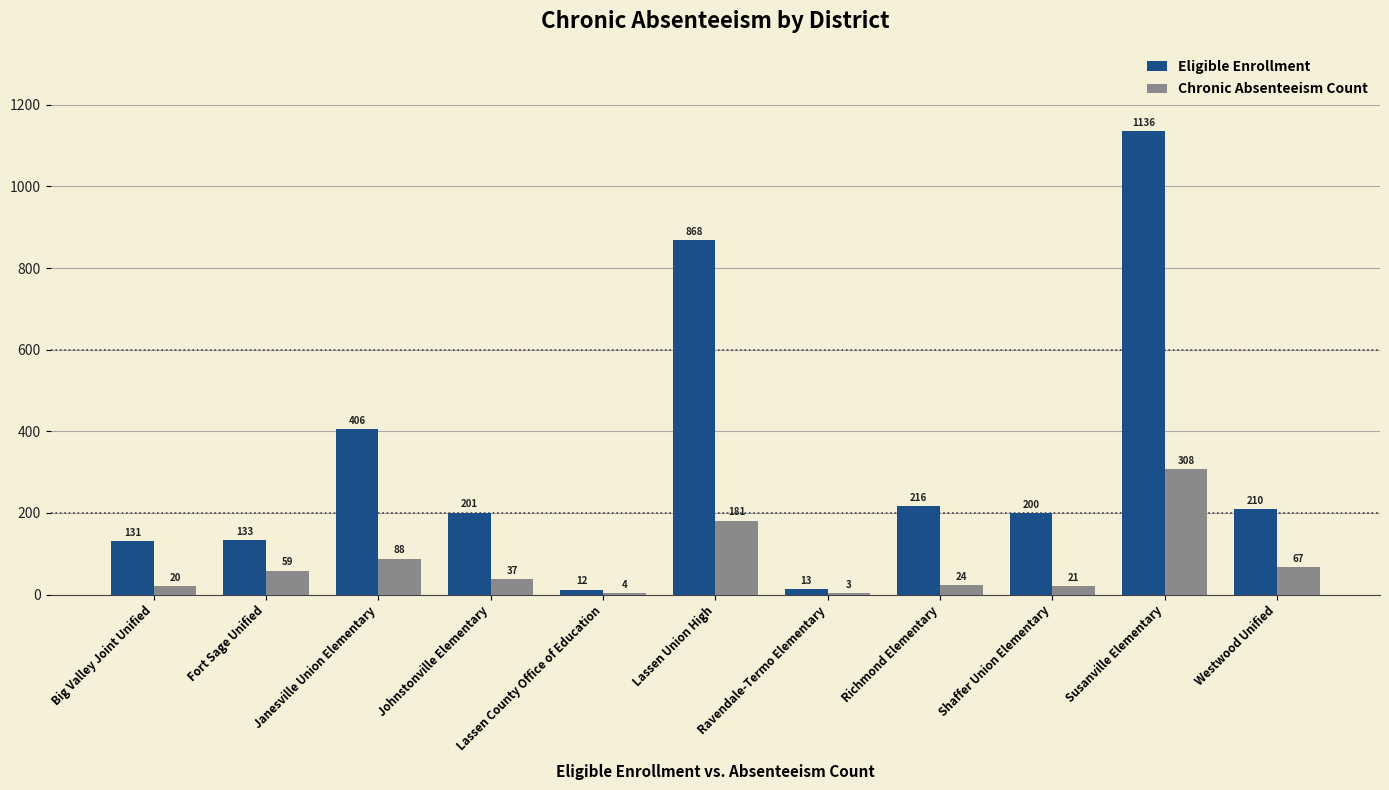

Is it true that Chronic Absenteeism Count equals 59 at Fort Sage Unified?

True